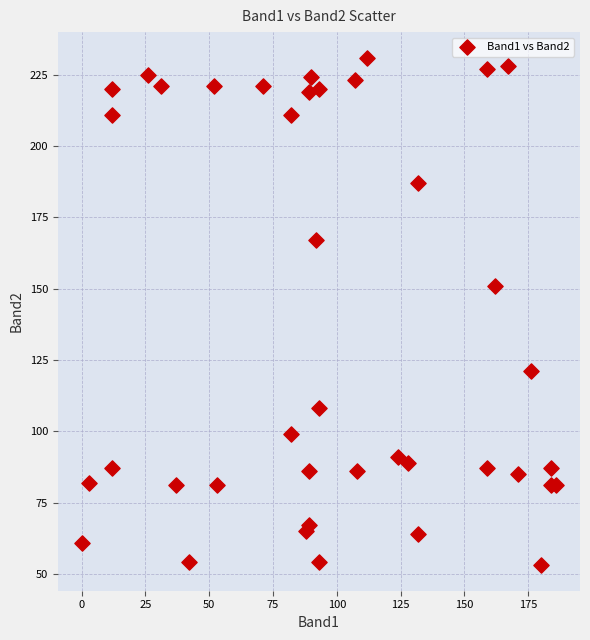

What Y value in the scatter plot is closest to 142?

151